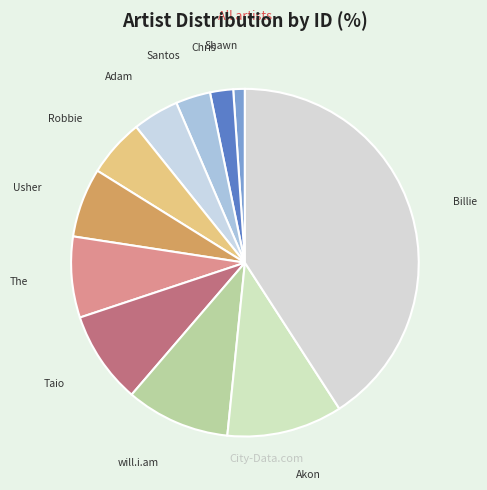

How many segments does this pie chart have?

11